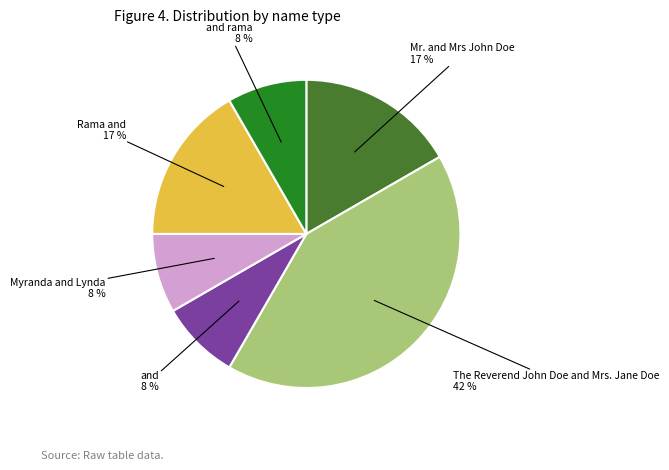

Does any single category account for the majority?

No